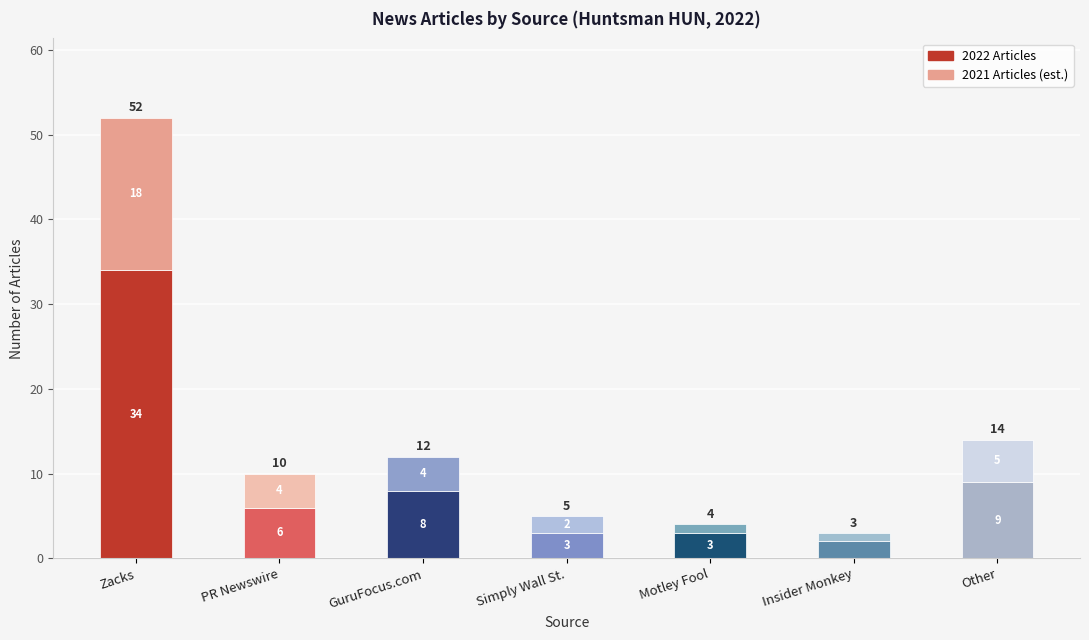

What is the sum of the 2022 Articles values at Other and Insider Monkey?

11